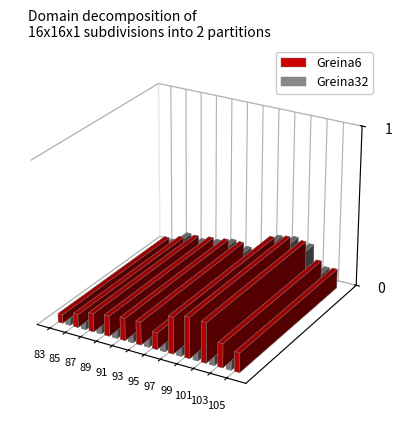

What is the greatest value displayed?

0.3